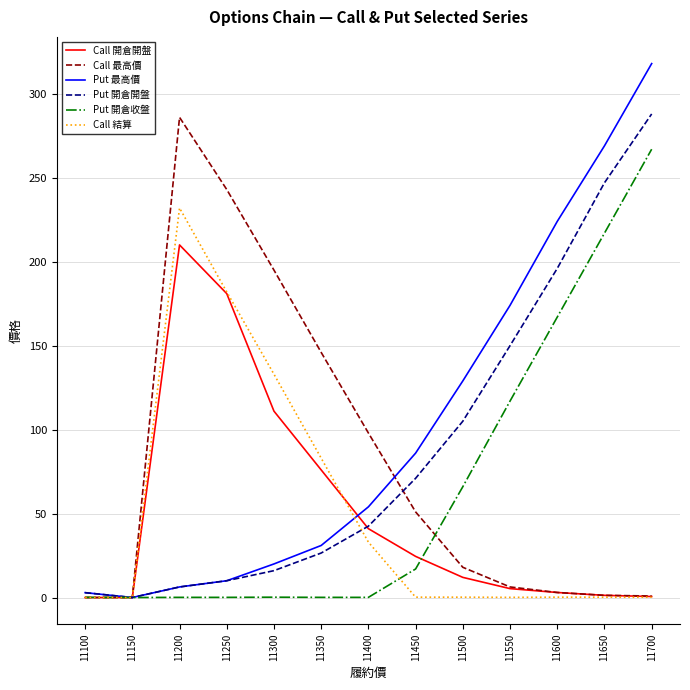

Which series has the widest spread of values?

Put 最高價